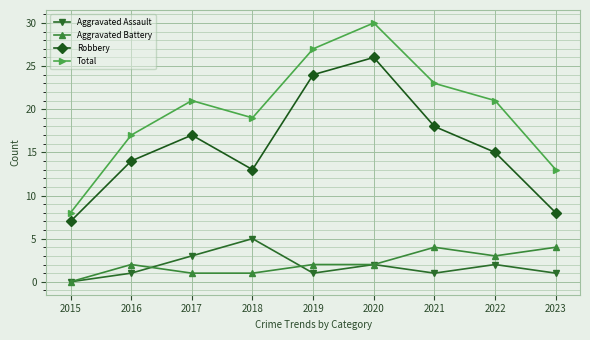

What is the total value across all series at 2016?

34